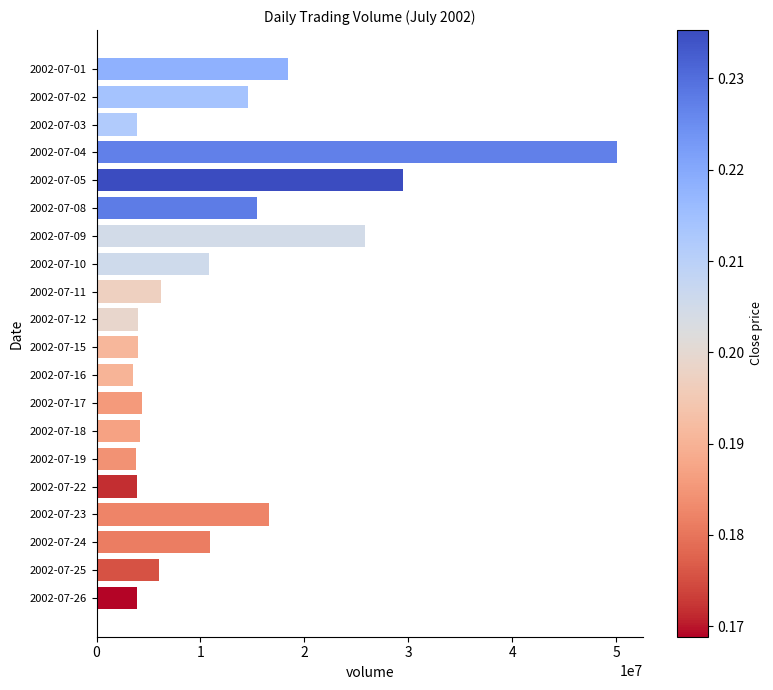

Approximately how many times larger is the value at 2002-07-05 compared to 2002-07-23?

1.8